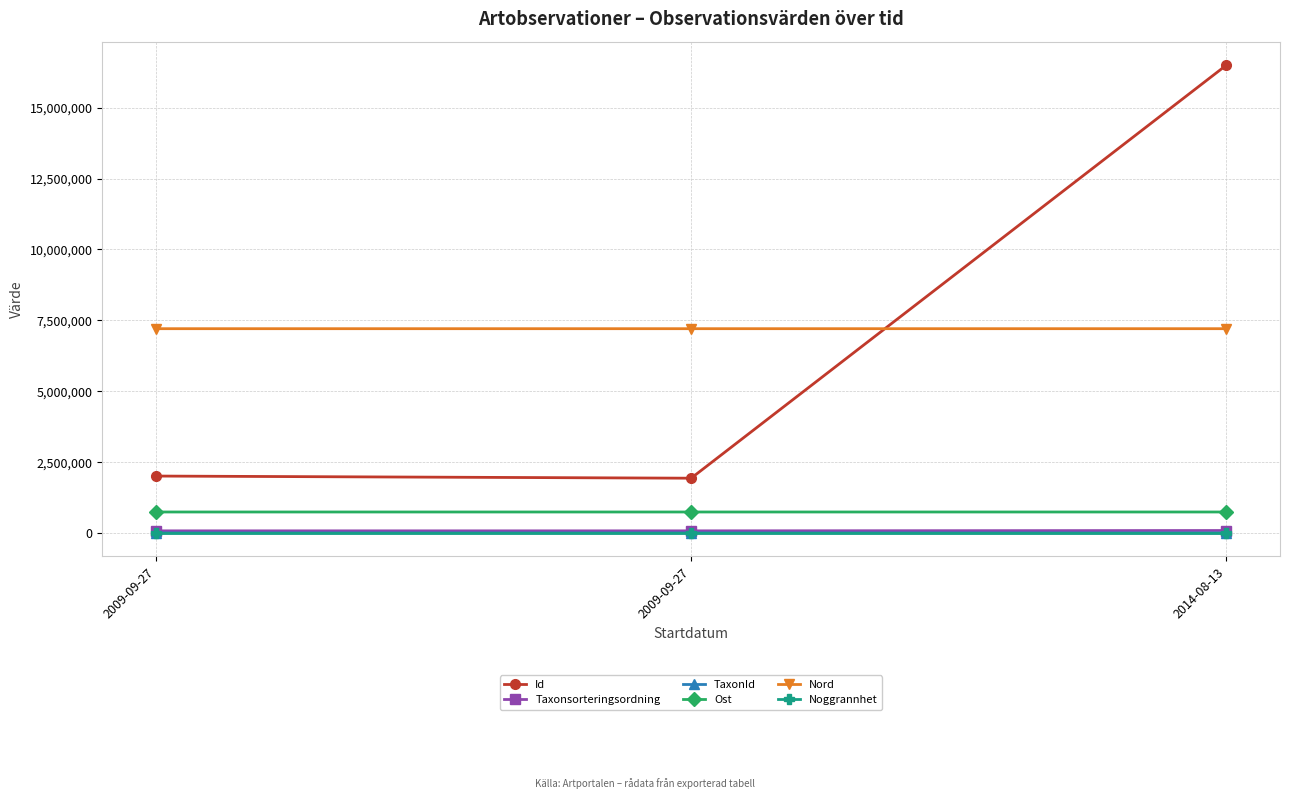

Reading left to right, list all the values displayed in this chart.

Id: 2009-09-27=2010757.0	2009-09-27=1935248.0	2014-08-13=16502591.0
Taxonsorteringsordning: 2009-09-27=78594.0	2009-09-27=78601.0	2014-08-13=90647.0
TaxonId: 2009-09-27=6461.0	2009-09-27=6463.0	2014-08-13=4362.0
Ost: 2009-09-27=743770.4	2009-09-27=743770.4	2014-08-13=743921.2
Nord: 2009-09-27=7207045.8	2009-09-27=7207045.8	2014-08-13=7207200.5
Noggrannhet: 2009-09-27=10.0	2009-09-27=10.0	2014-08-13=10.0